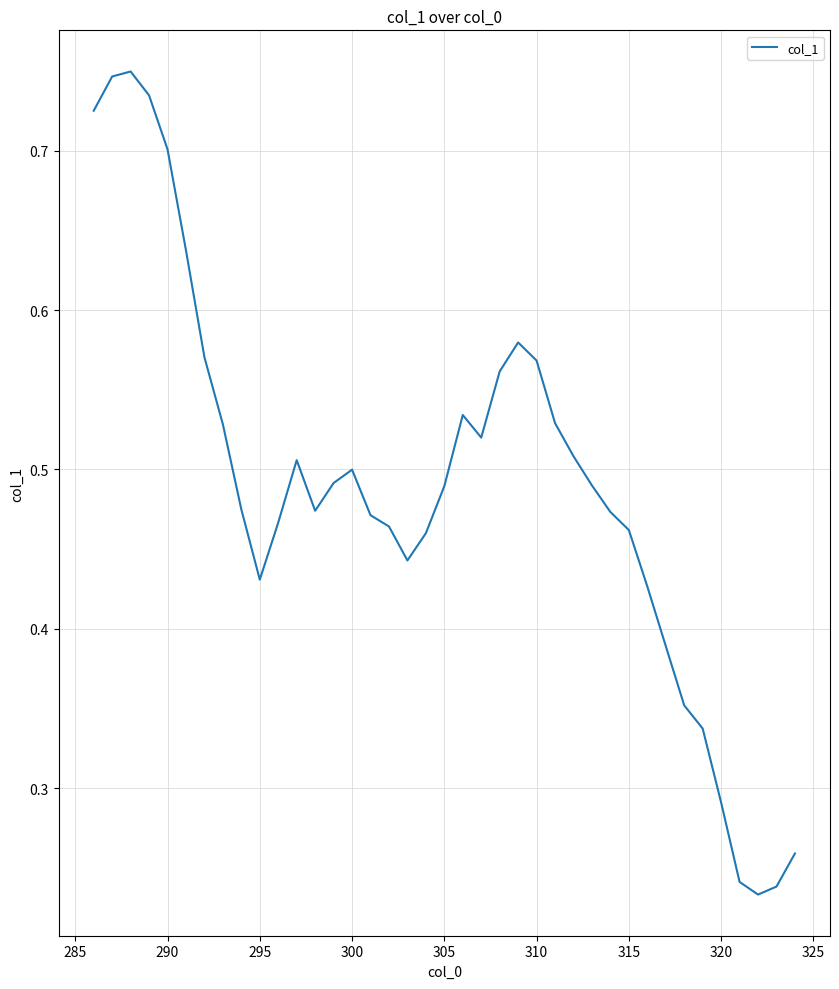

Does the chart display data point markers on the line(s)?

No